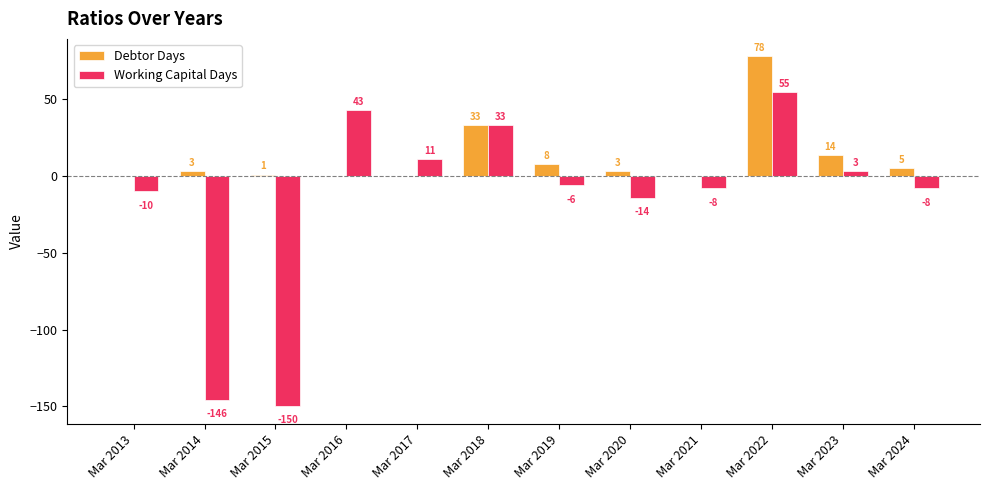

Are the bars grouped side by side (vs. stacked)?

Yes